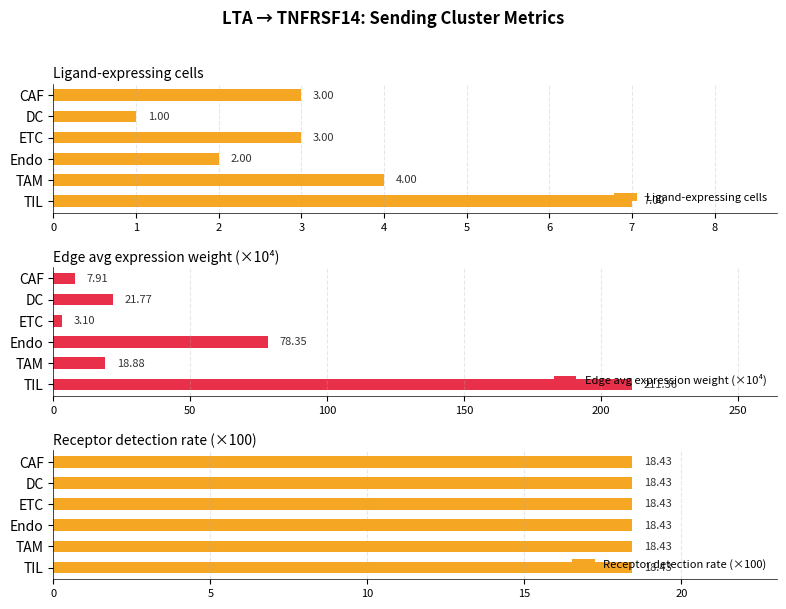

What value does the Edge avg expression weight (×10⁴) series have at TAM?

18.9